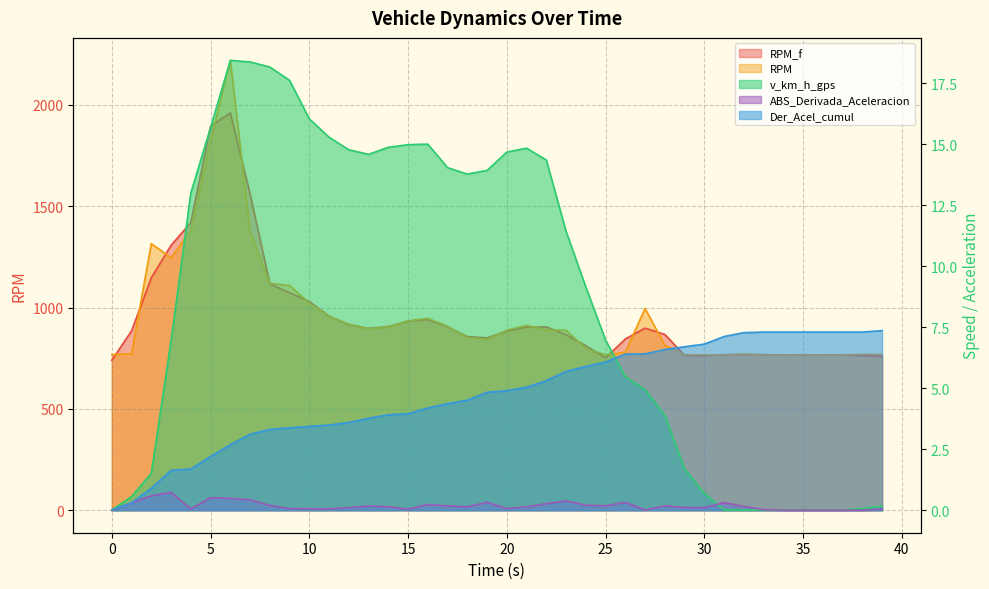

What is the value of the Der_Acel_cumul point at the 39th from the left?

7.3